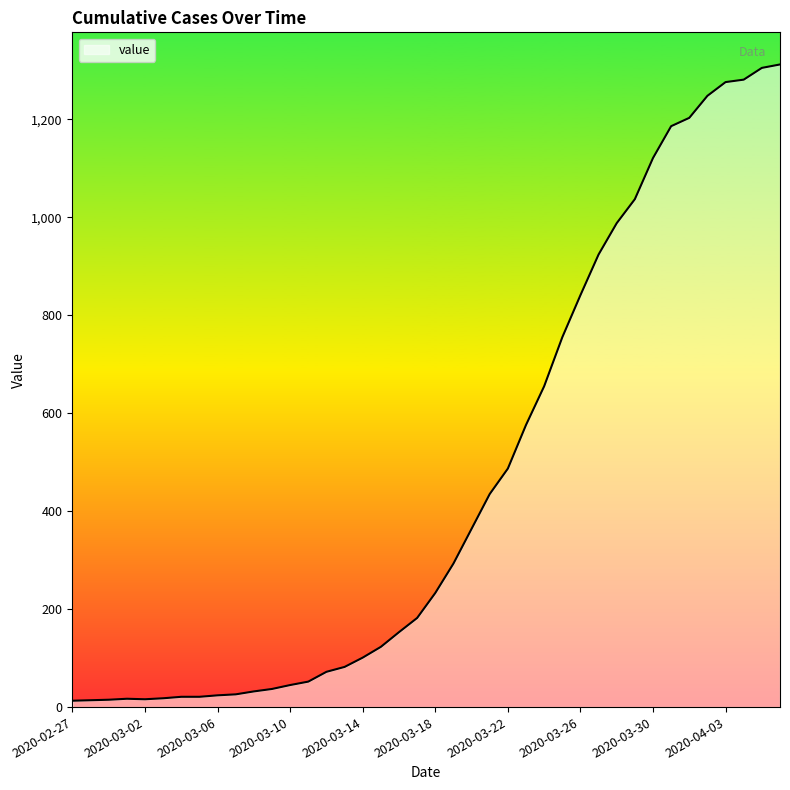

What is the minimum value shown in the chart?

13